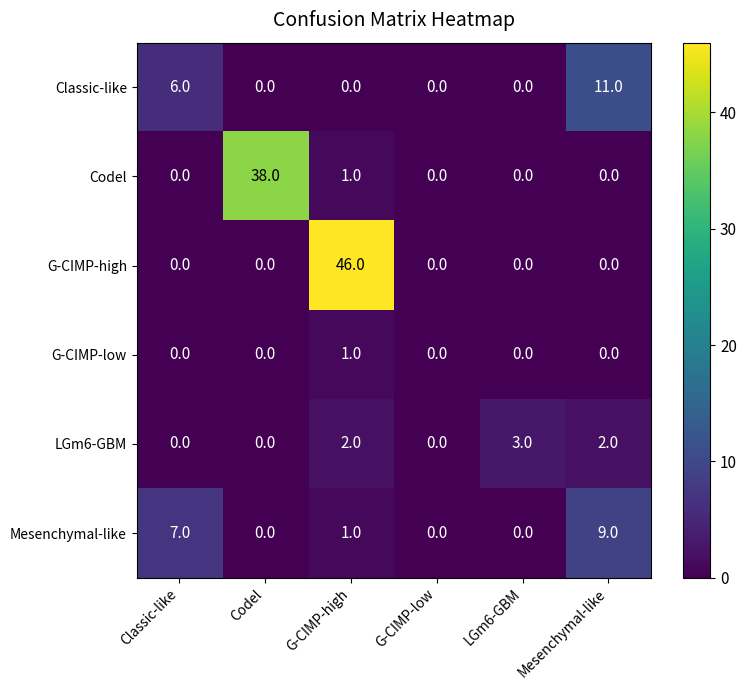

What is the greatest value displayed?

46